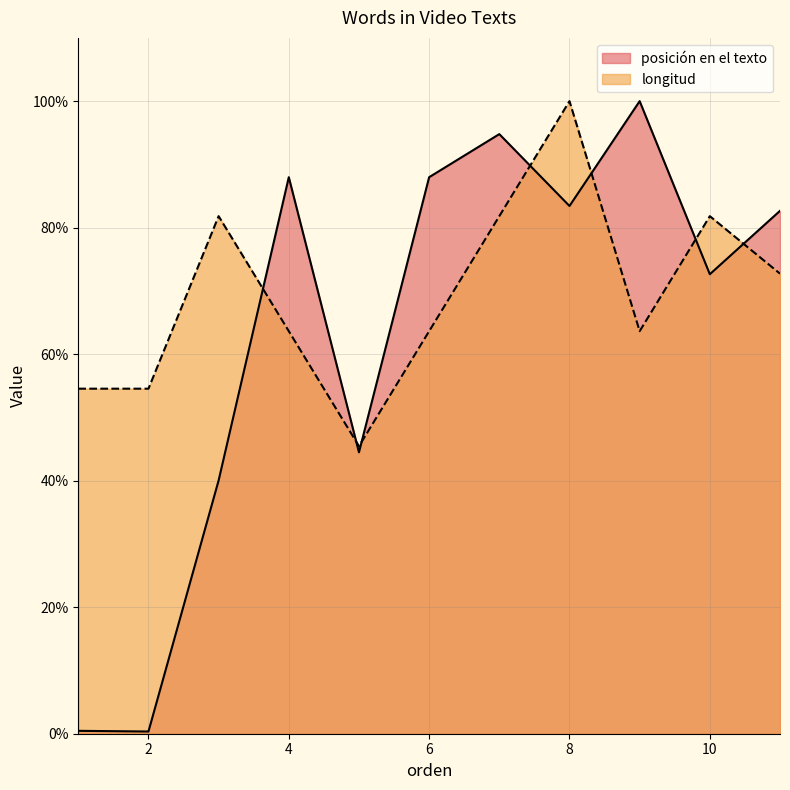

Rank the series by their maximum value, from lowest to highest.

posición en el texto, longitud